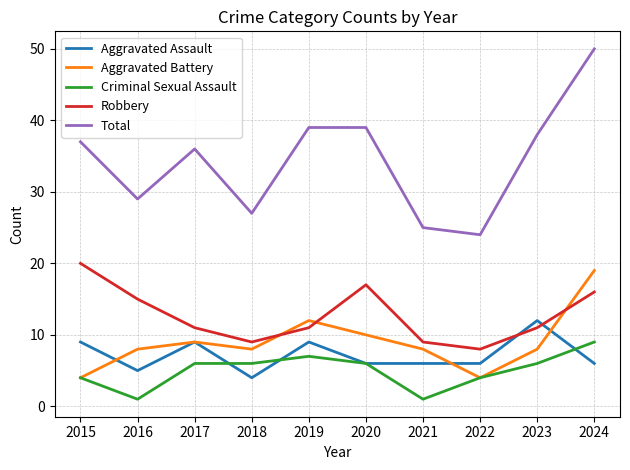

Reading left to right, what are all the values shown in this chart?

Aggravated Assault: 9	5	9	4	9	6	6	6	12	6
Aggravated Battery: 4	8	9	8	12	10	8	4	8	19
Criminal Sexual Assault: 4	1	6	6	7	6	1	4	6	9
Robbery: 20	15	11	9	11	17	9	8	11	16
Total: 37	29	36	27	39	39	25	24	38	50